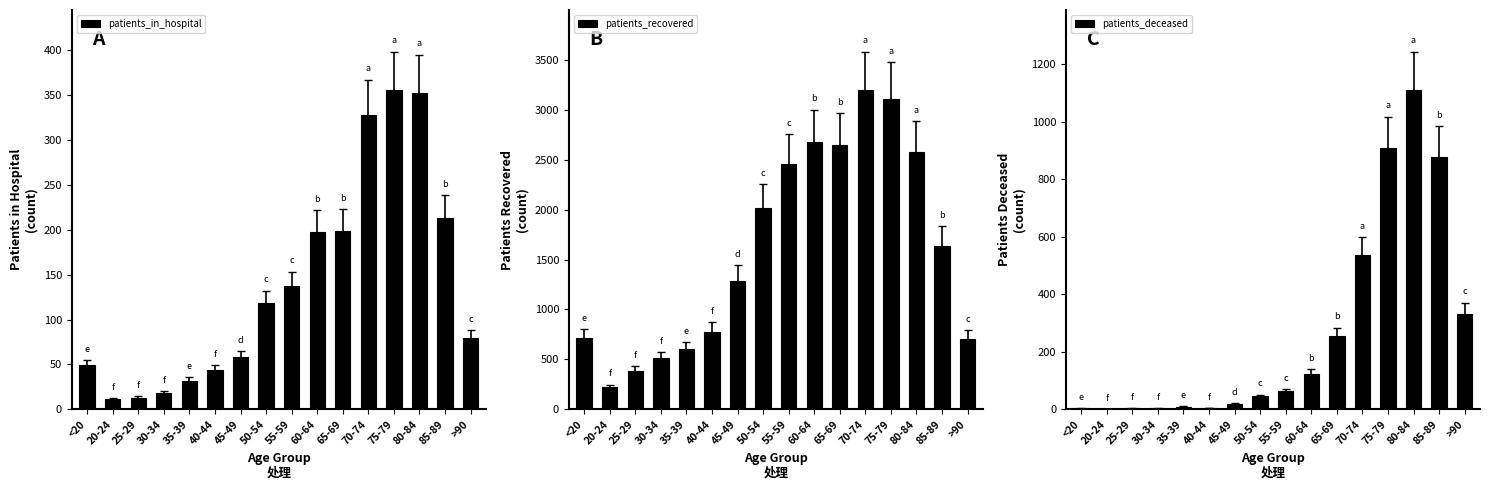

The patients_in_hospital series shows 305 at 60-64. True or false?

False